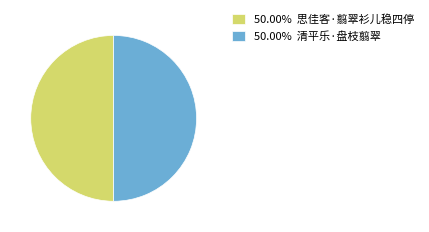

What is the ratio of the value at 50.00% 思佳客·翦翠衫儿稳四停 to the value at 50.00% 清平乐·盘枝翦翠?

1.0